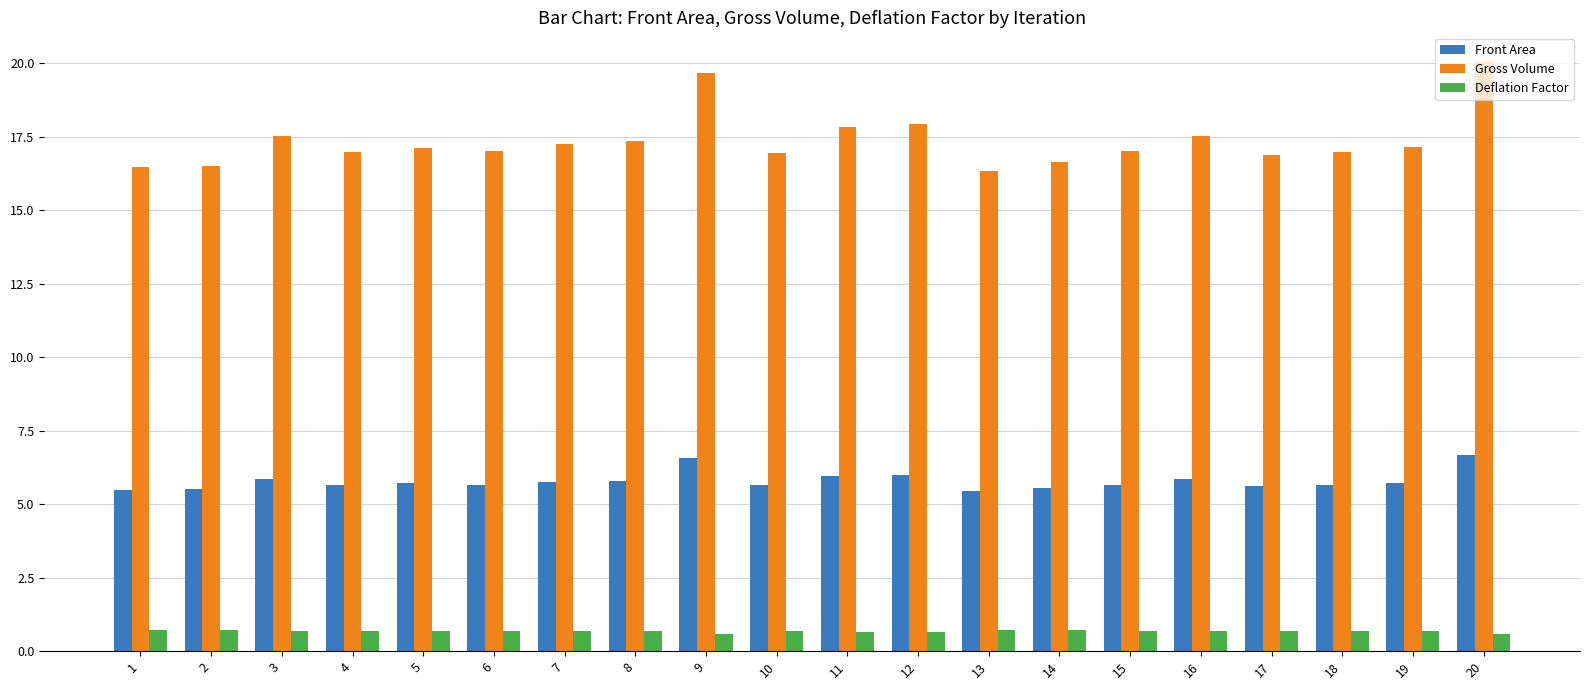

How many bars are there in total?

60